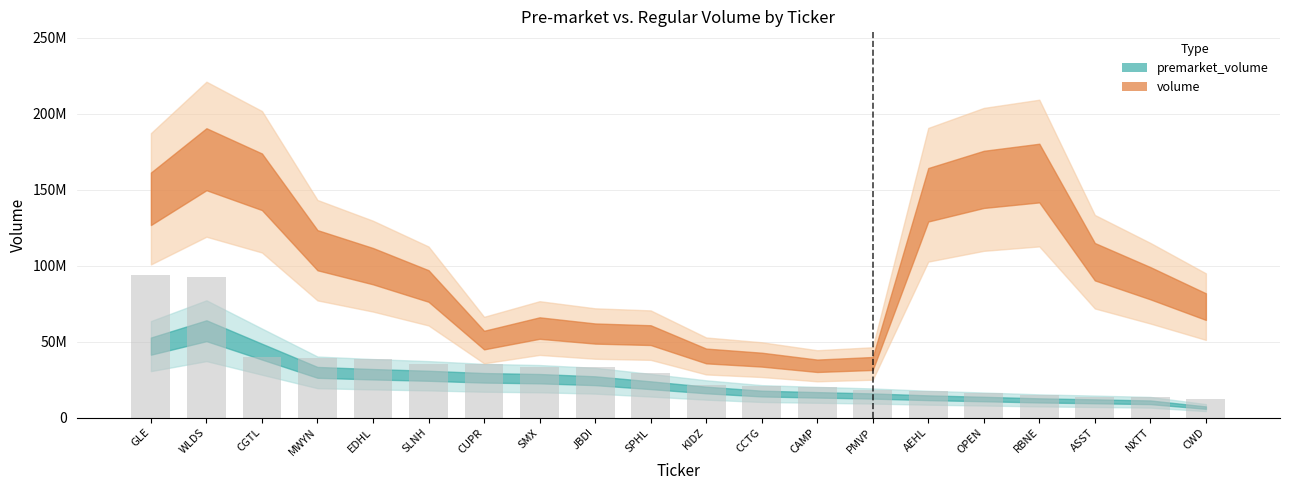

What position from the right is JBDI?

12